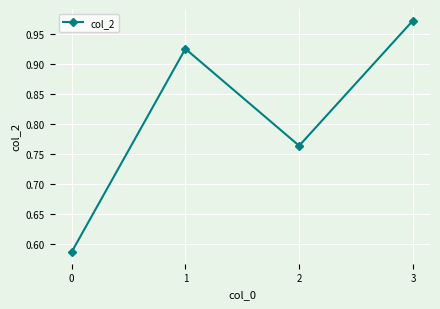

How many lines are shown in the chart?

1